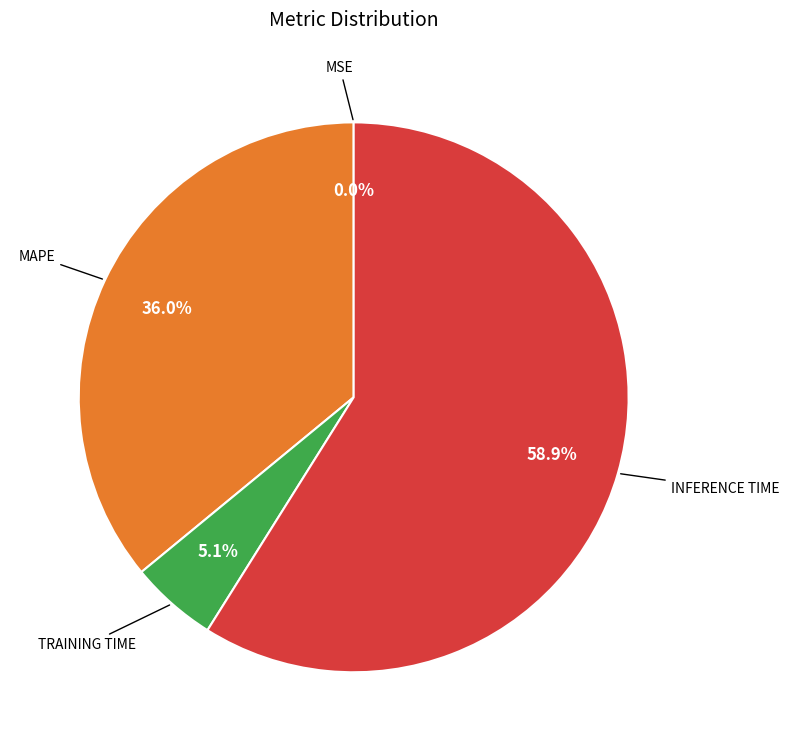

Is there any slice that represents more than half of the pie?

Yes